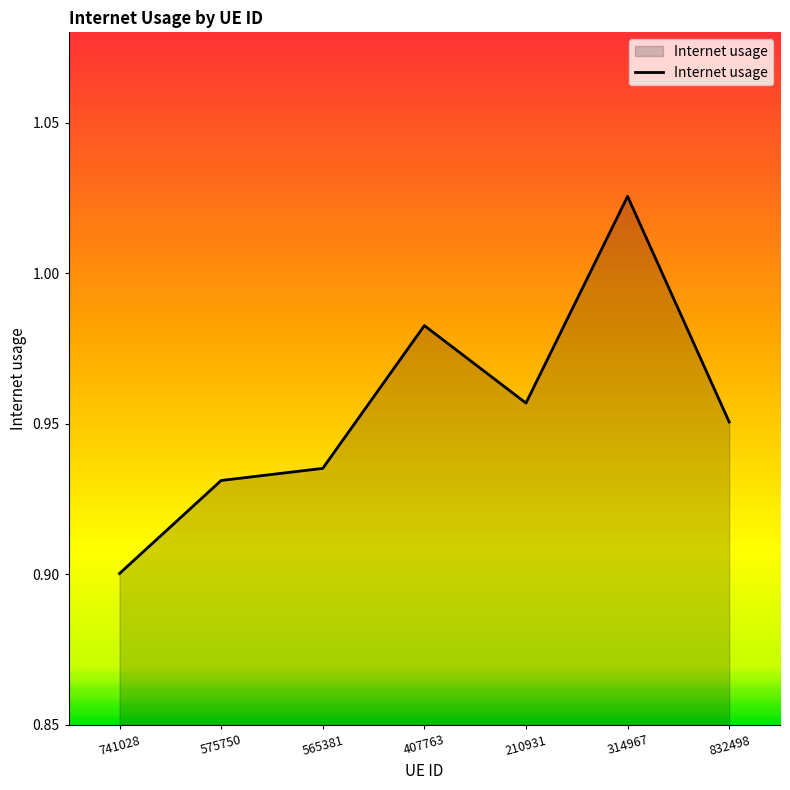

Which label corresponds to the largest value in the chart?

314967